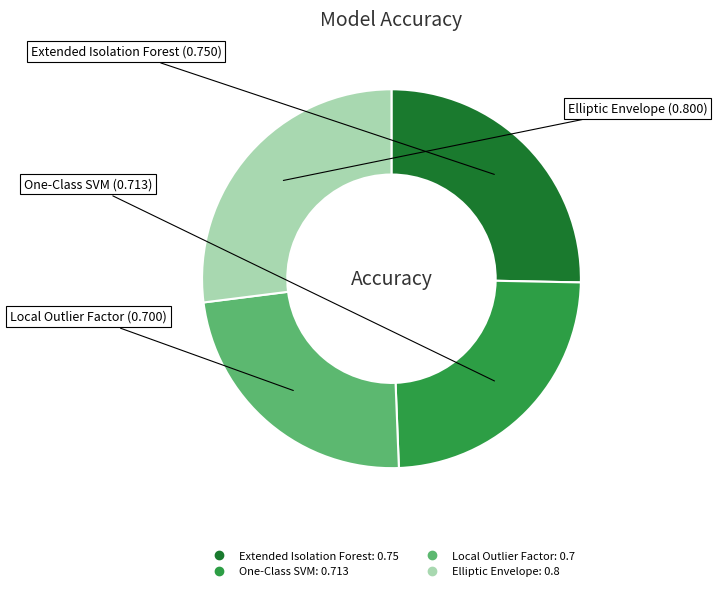

What is the largest slice in the pie chart?

Elliptic Envelope